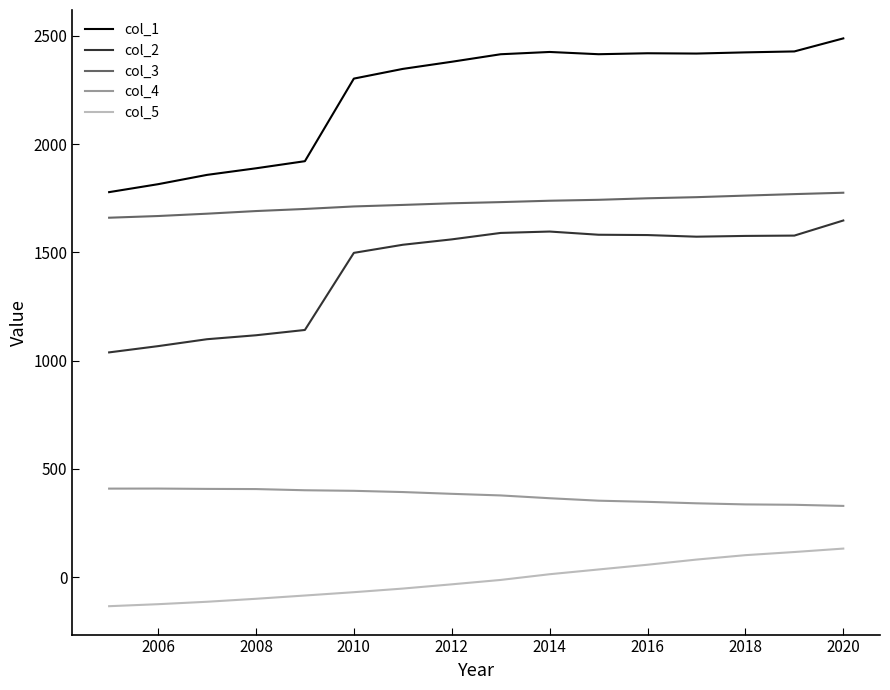

How many lines are shown in the chart?

5